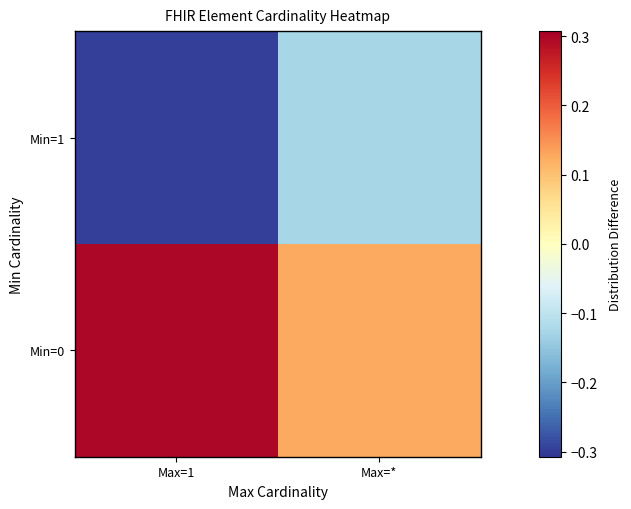

Reading left to right, list all the values displayed in this chart.

Min=0: Max=1=0.3	Max=*=0.1
Min=1: Max=1=-0.3	Max=*=-0.1